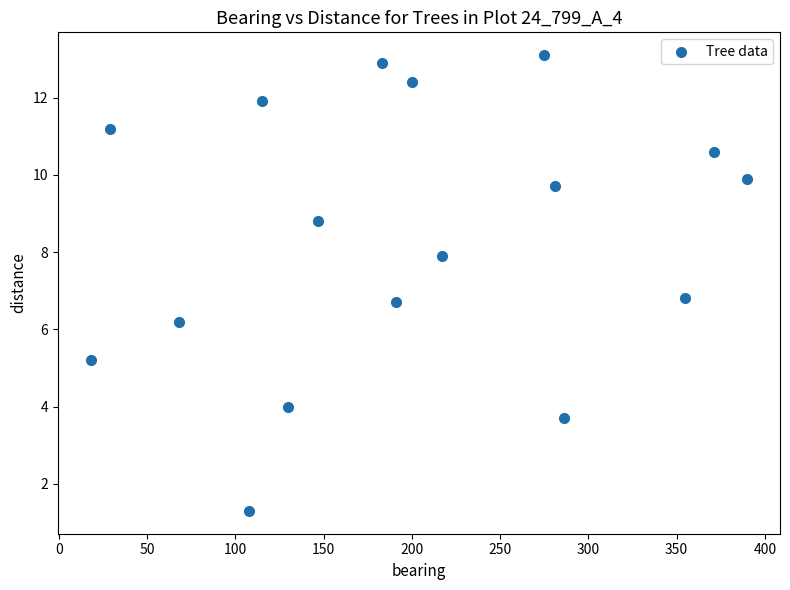

What is the range of X values (max minus min)?

372.0